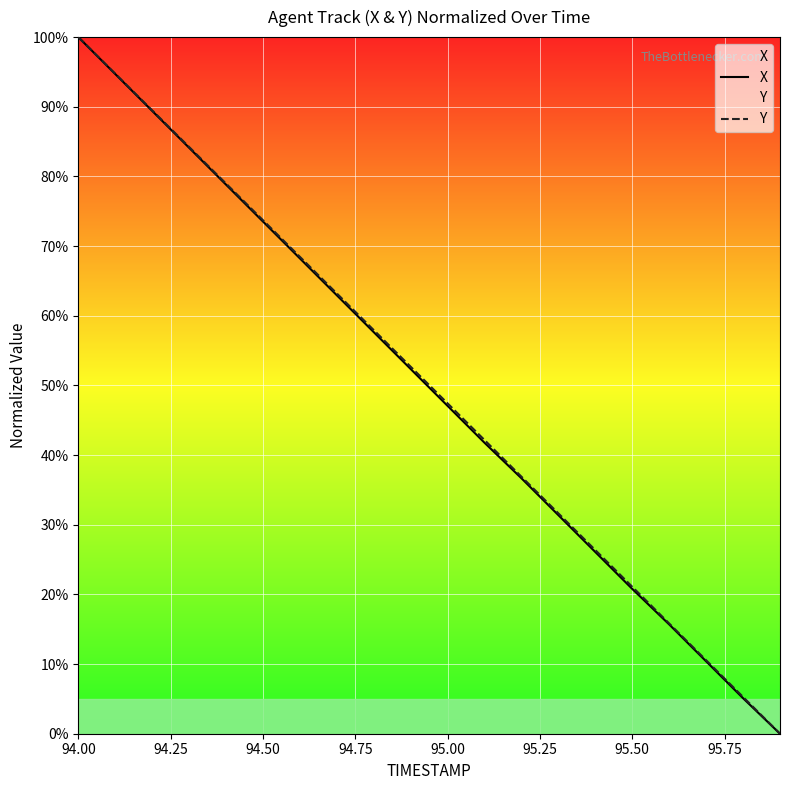

Where does the X series first go above 52?

94.00